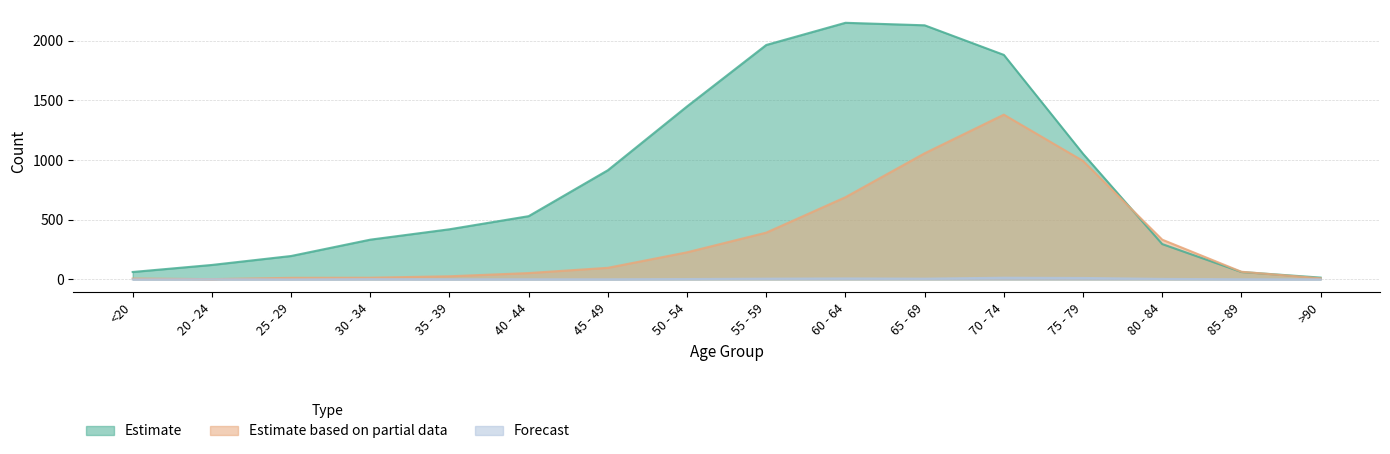

List the series in order of their overall mean, highest first.

Estimate, Estimate based on partial data, Forecast